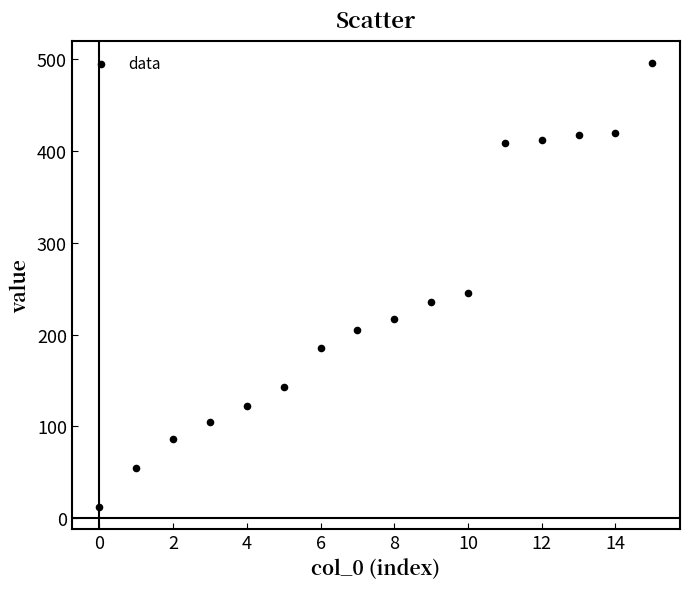

What is the range of Y values (max minus min)?

484